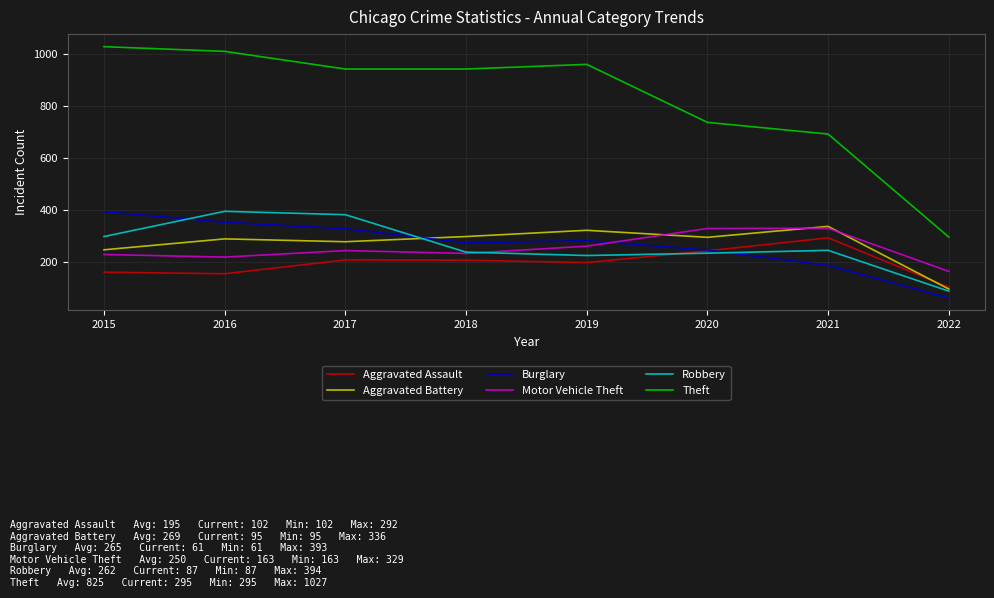

What are all the series names shown in the legend?

Aggravated Assault, Aggravated Battery, Burglary, Motor Vehicle Theft, Robbery, Theft